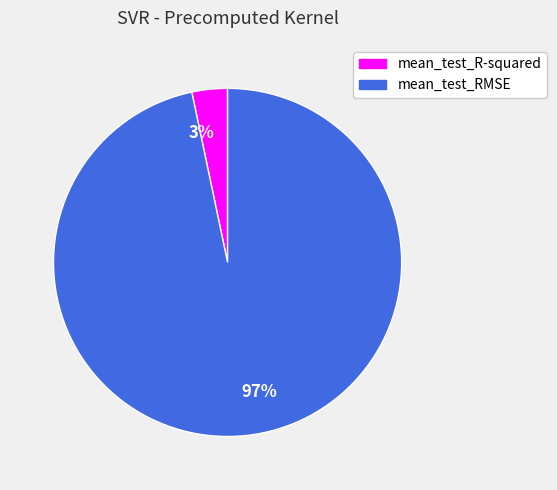

To the nearest percent, what is the average slice percentage?

50%